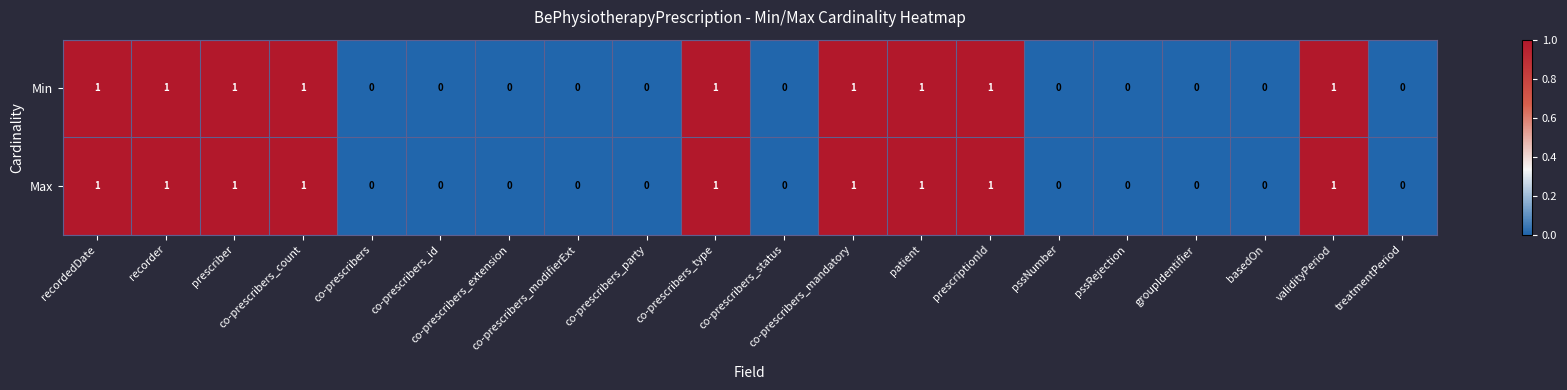

What is the sum of all Max values?

9